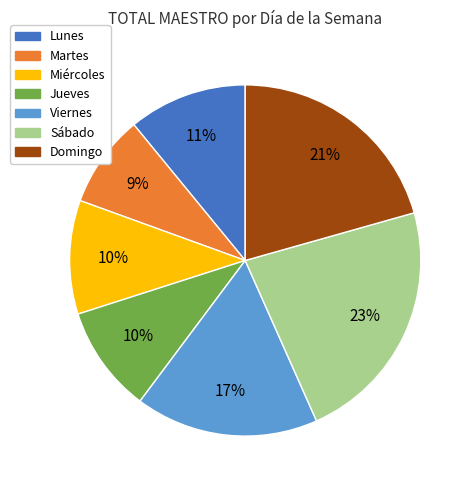

To the nearest percent, what is the difference between the Lunes and Martes slice percentages?

2%